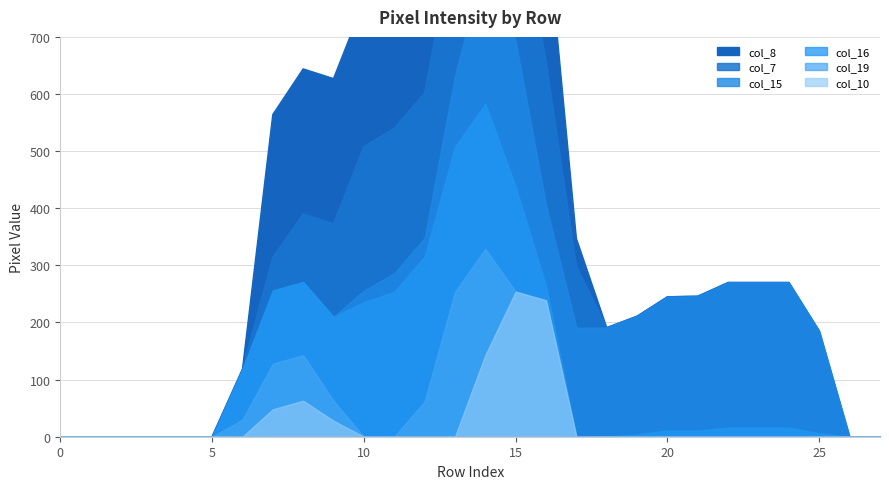

What is the average value of the col_19 series?

26